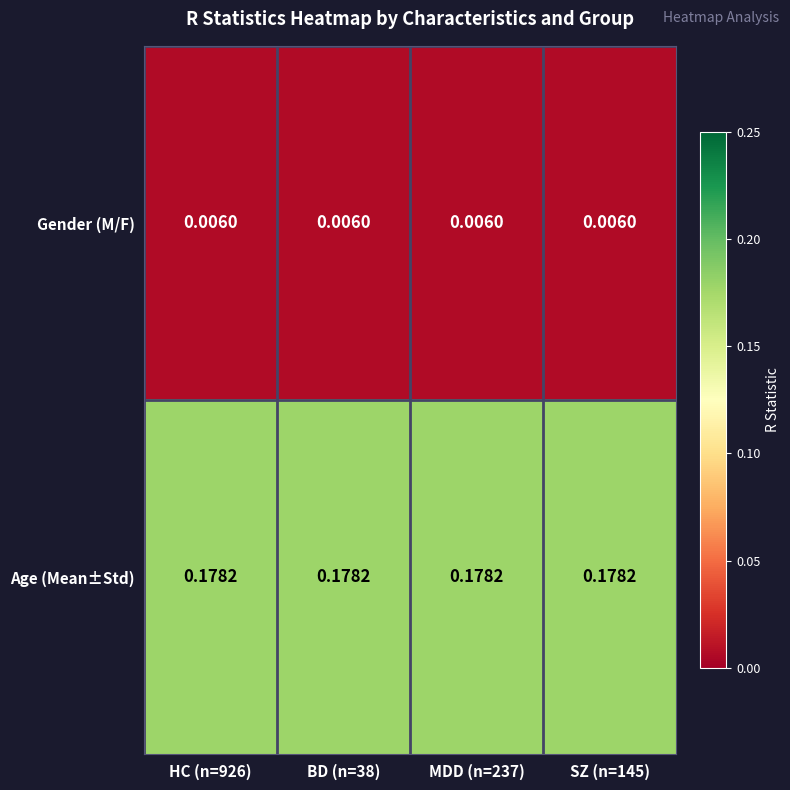

Rank the series at SZ (n=145) from lowest to highest value.

Gender (M/F), Age (Mean±Std)